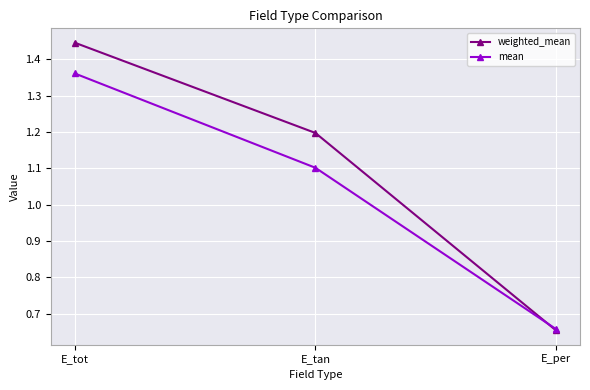

What is the label of the 3rd point from the left?

E_per